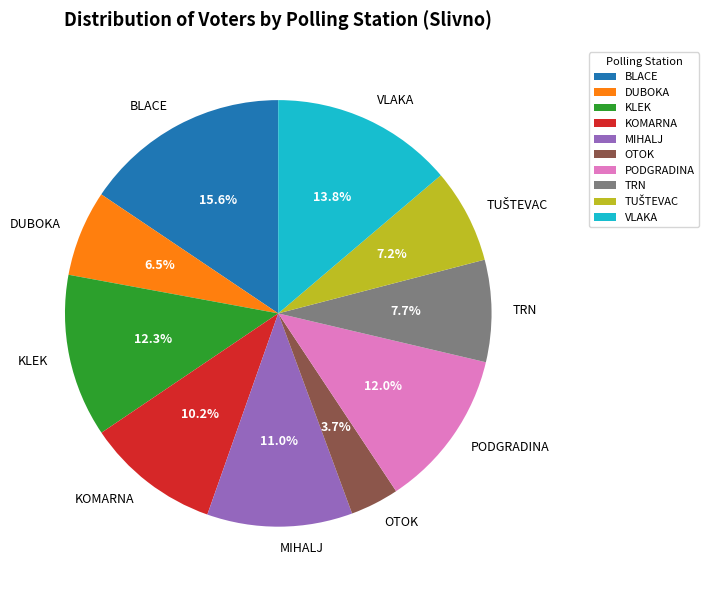

To the nearest percent, what is the difference between the largest and smallest slice percentages?

12%